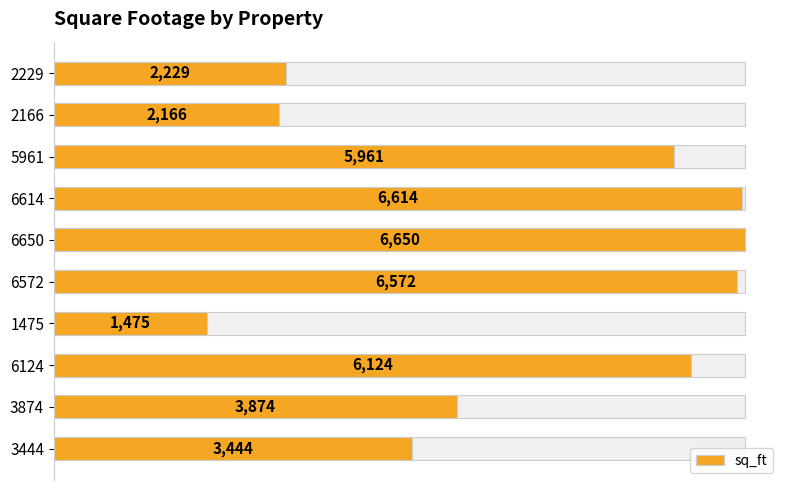

Reading right to left, transcribe all the data shown in this chart.

2229	2166	5961	6614	6650	6572	1475	6124	3874	3444